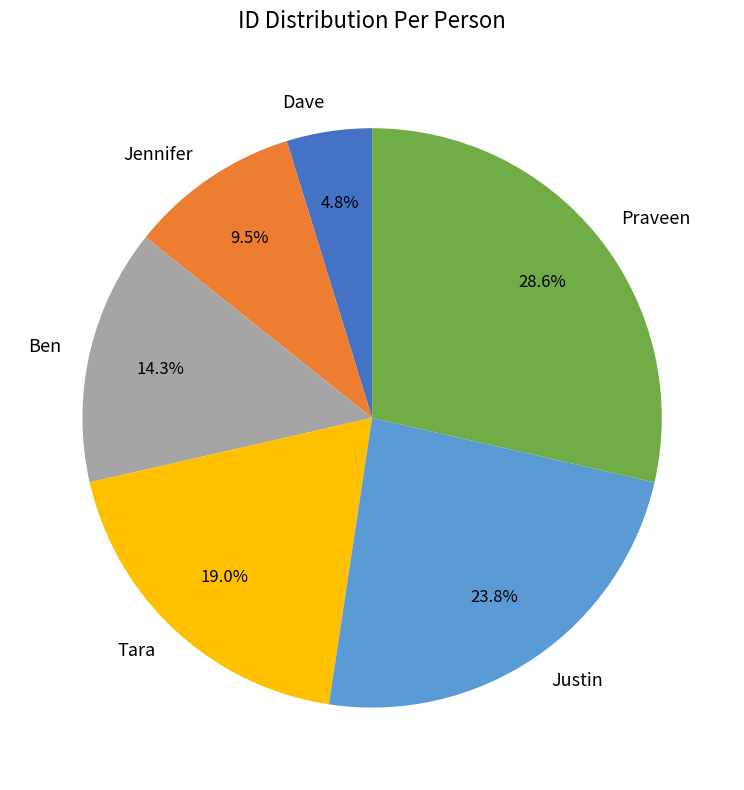

Is there a majority slice in this chart?

No